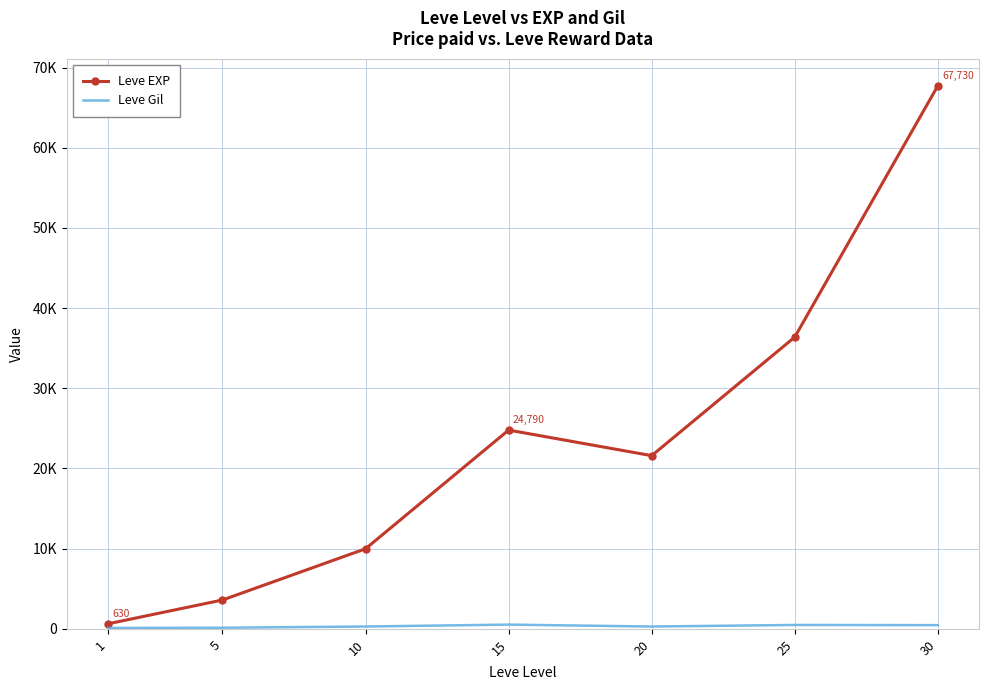

Rank the series at 10 from lowest to highest value.

Leve Gil, Leve EXP